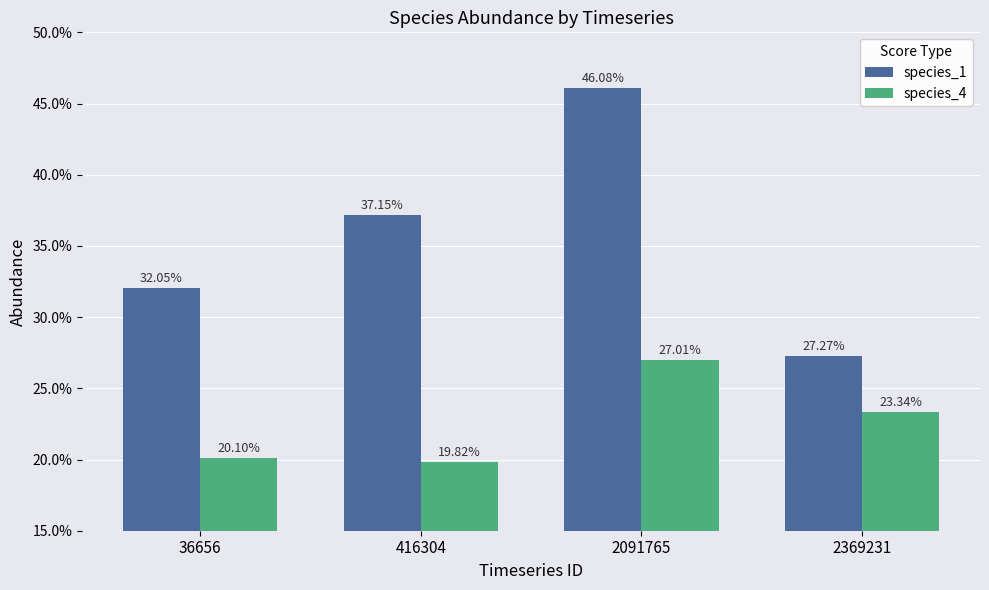

The value of species_4 at 2369231 is 0.0. True or false?

False